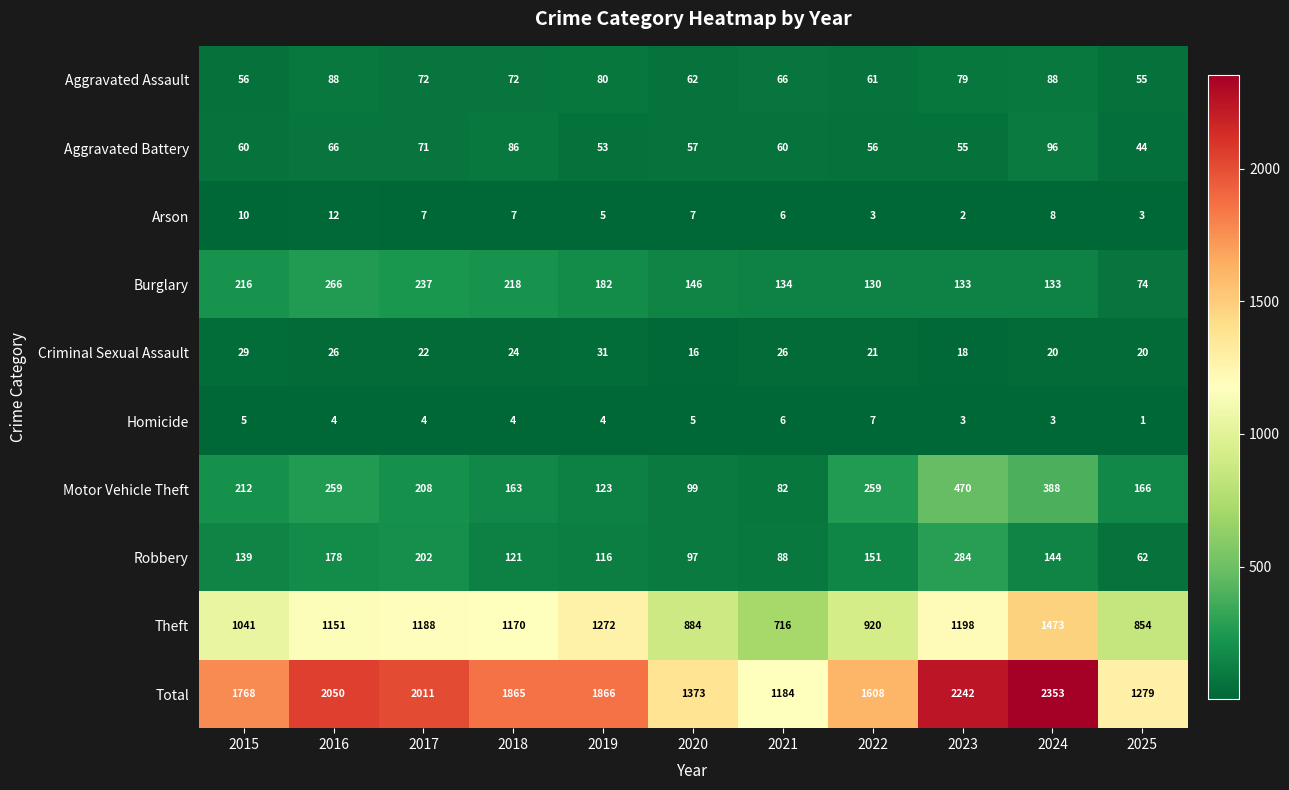

How many data points does each series have?

11